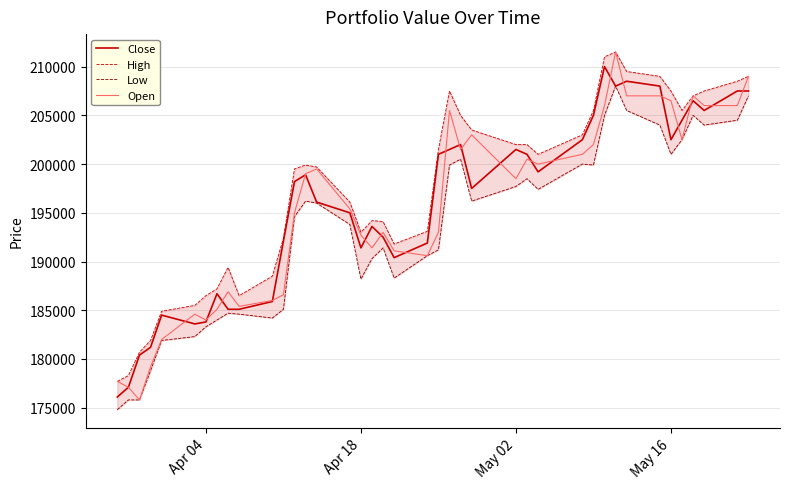

What is the minimum value shown in the chart?

174800